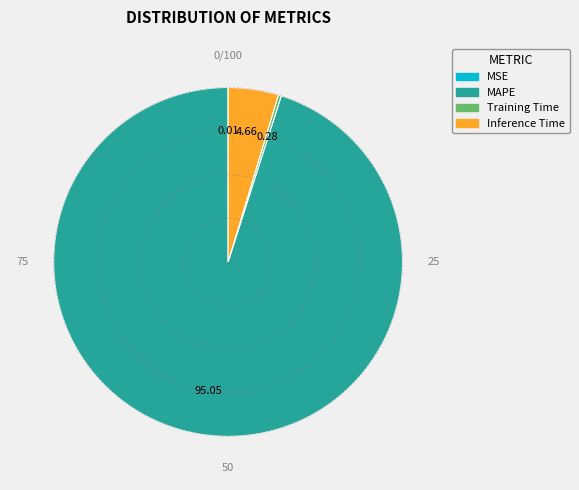

Which category has the biggest portion of the pie?

MAPE